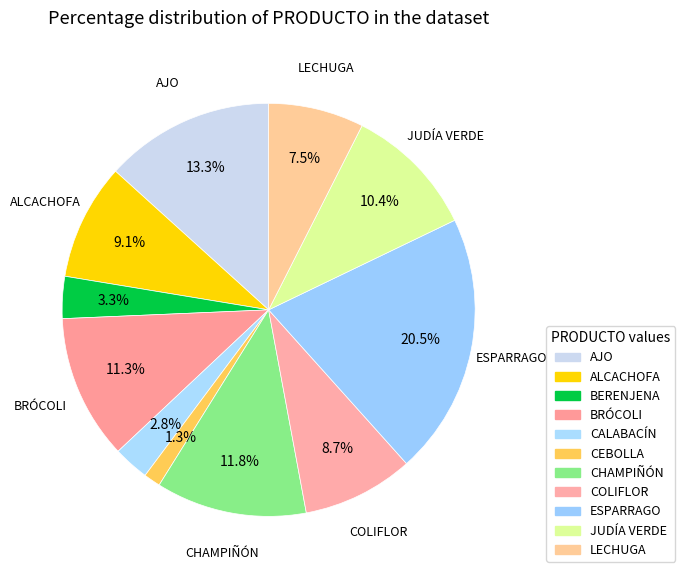

To the nearest percent, what is the average slice percentage?

9%